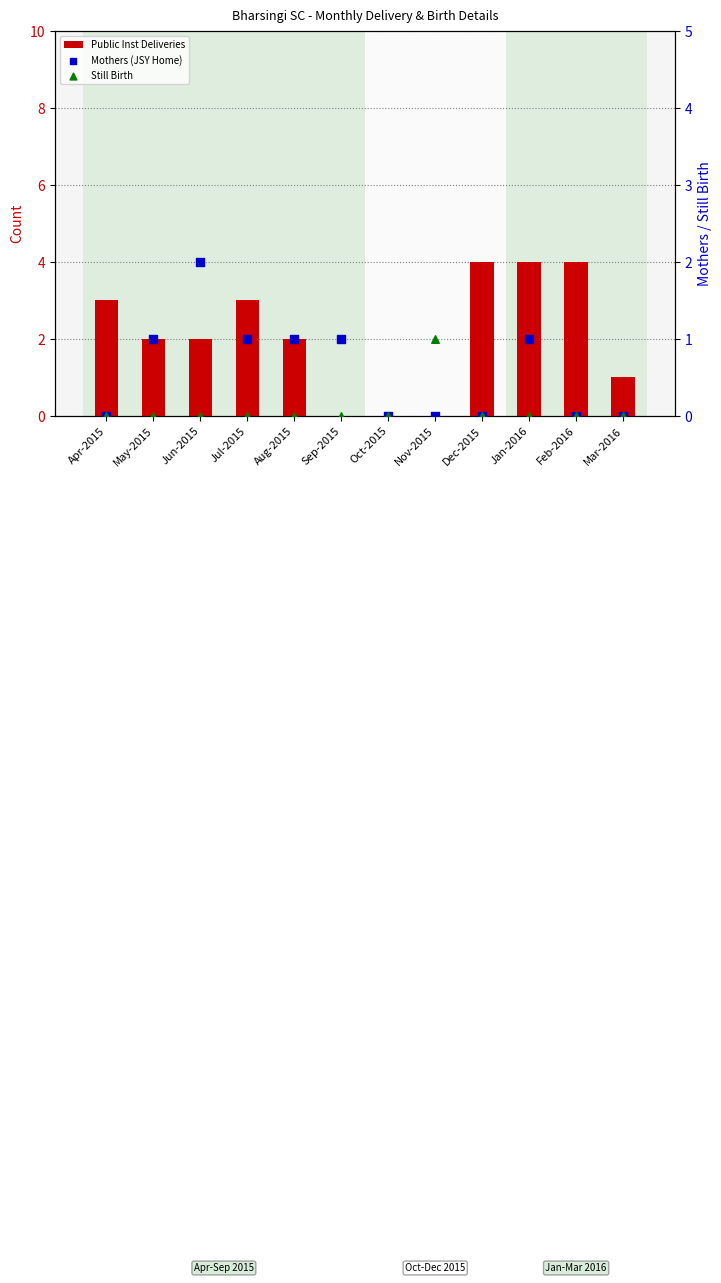

At how many categories does at least one series exceed 0?

11